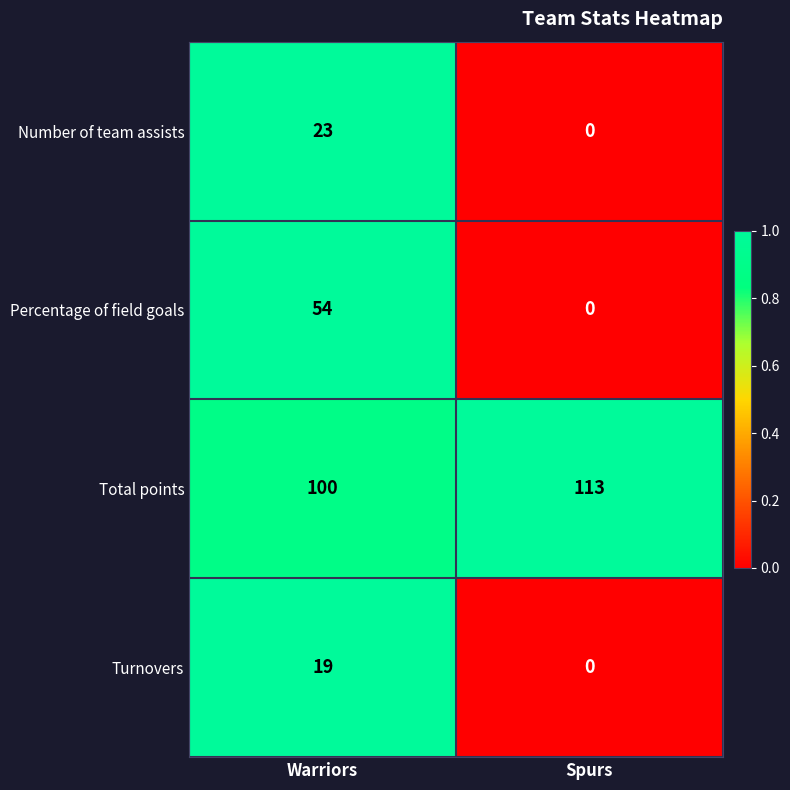

Count the number of categories in the chart.

2